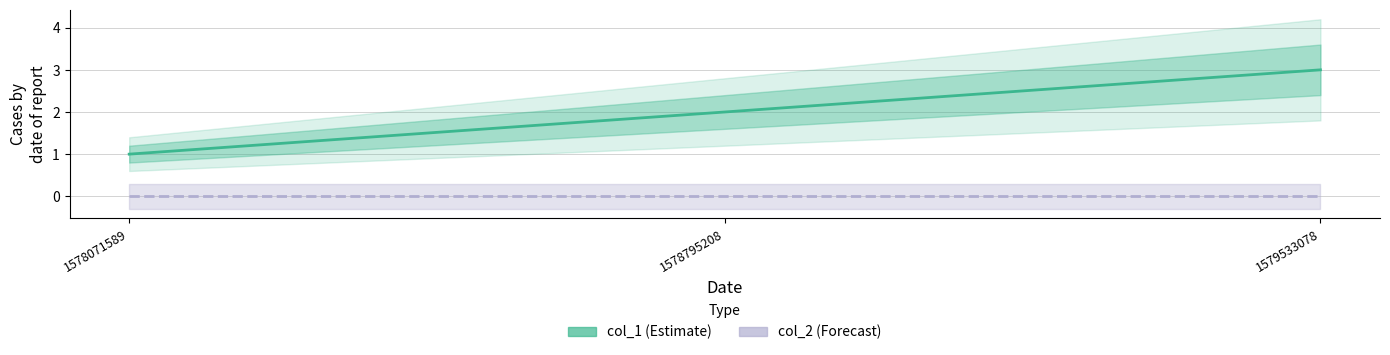

Is this an area chart (filled region under the line)?

No